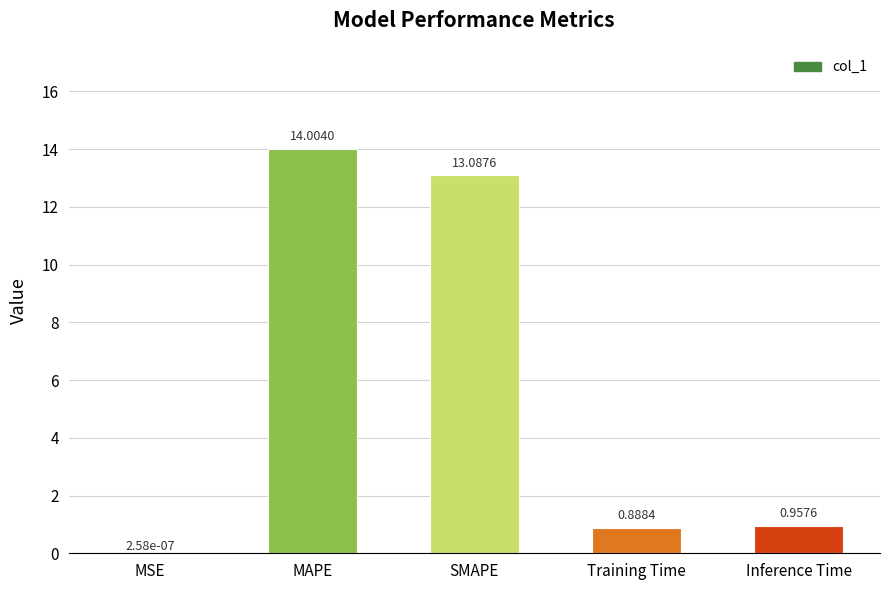

What is the change in value from MAPE to Training Time?

-13.1